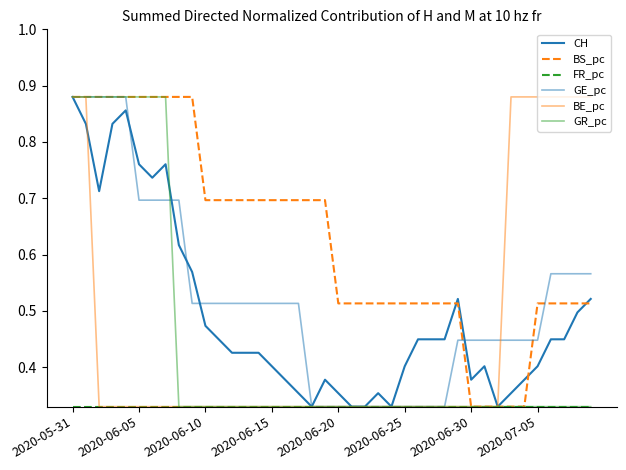

What is the difference between the maximum and second lowest values in the BE_pc series?

0.6